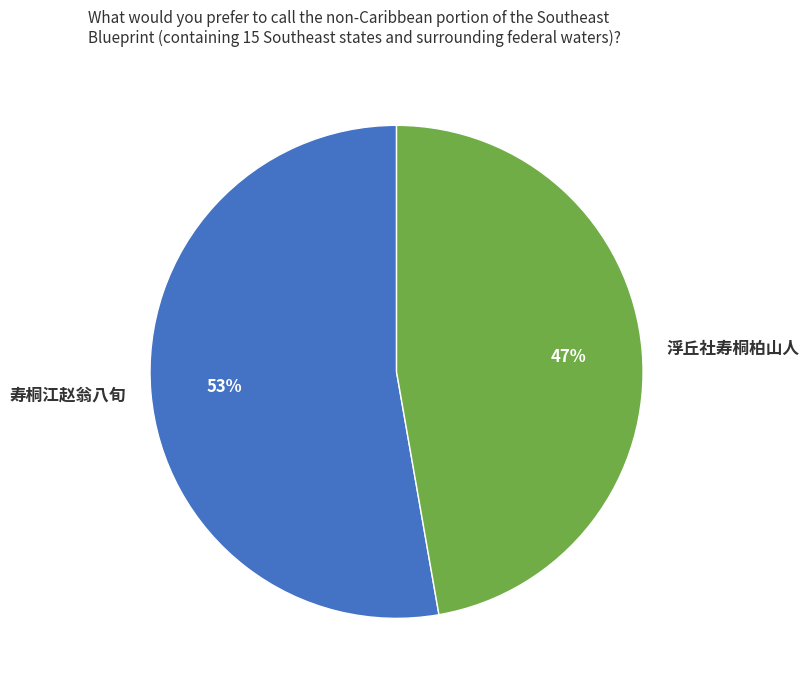

Is it true that 寿桐江赵翁八旬 is 42% of the pie?

False